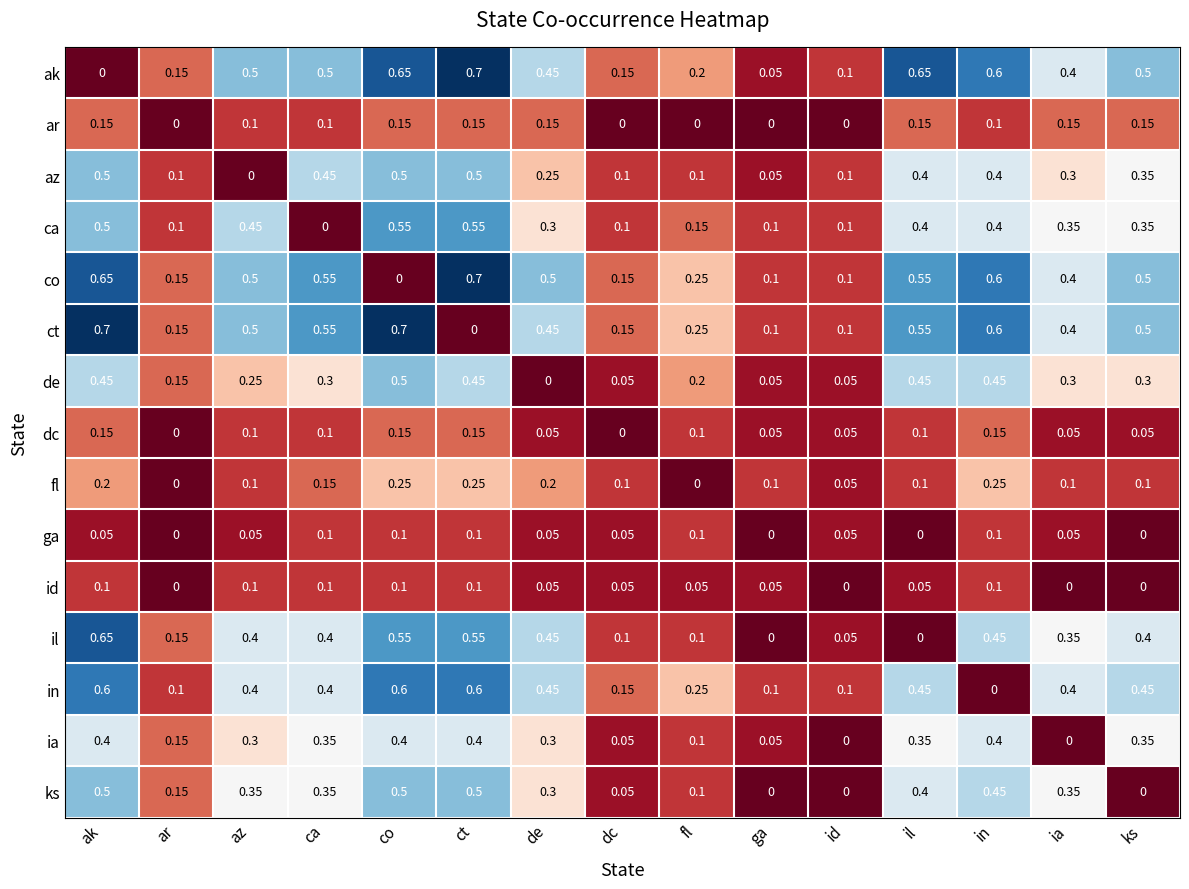

Is the value of ia at il greater than the value of dc at ia?

Yes